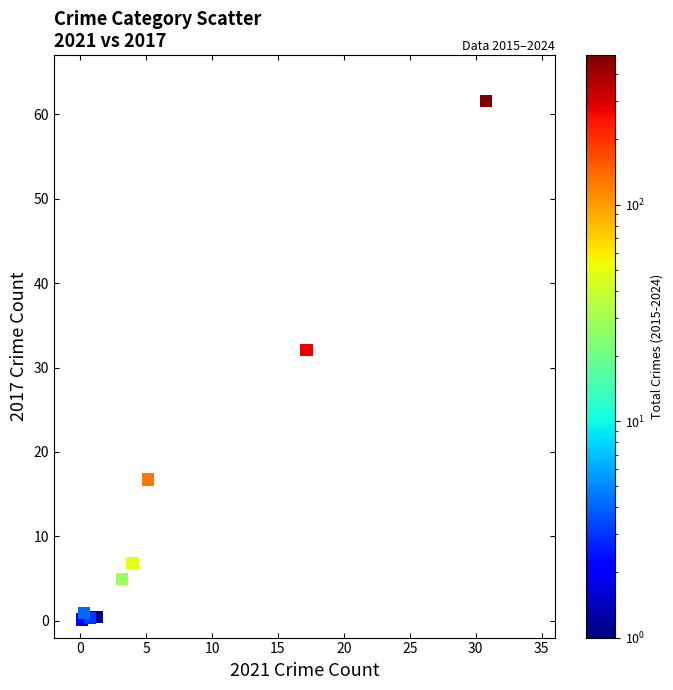

What Y value in the scatter plot is closest to 30?

32.1